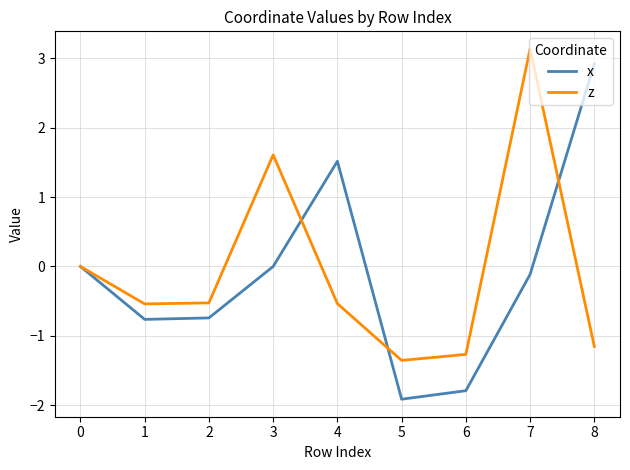

At 3, list the series in order from largest to smallest.

z, x